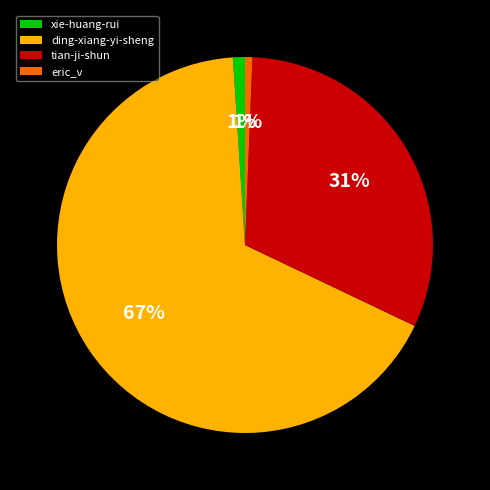

Does tian-ji-shun account for over 50% of the chart?

No